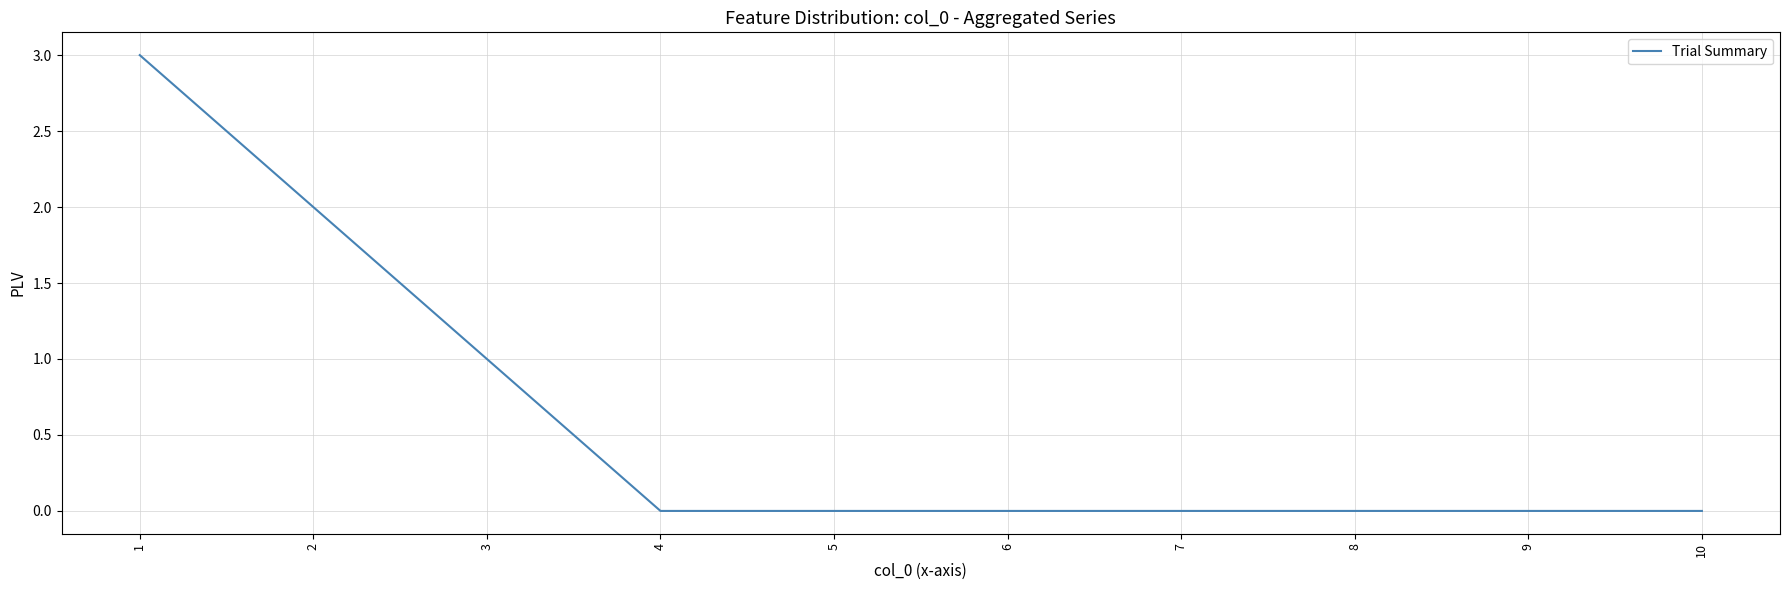

True or false: the data shows -2 at 5.

False